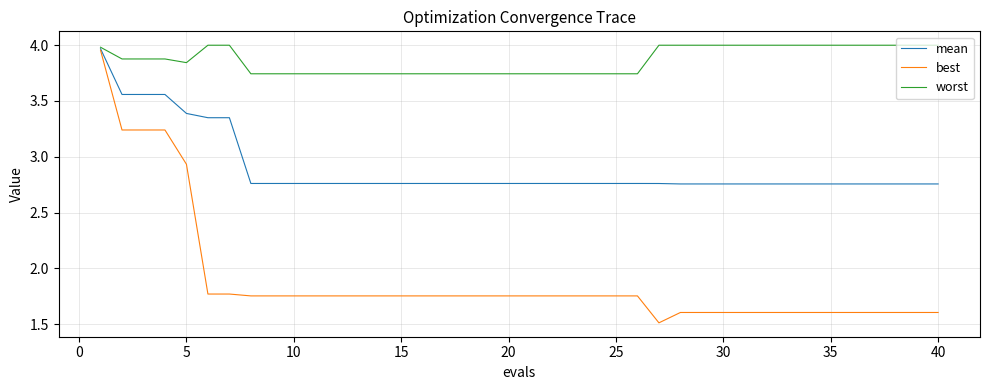

Which series has the largest range (max minus min)?

best